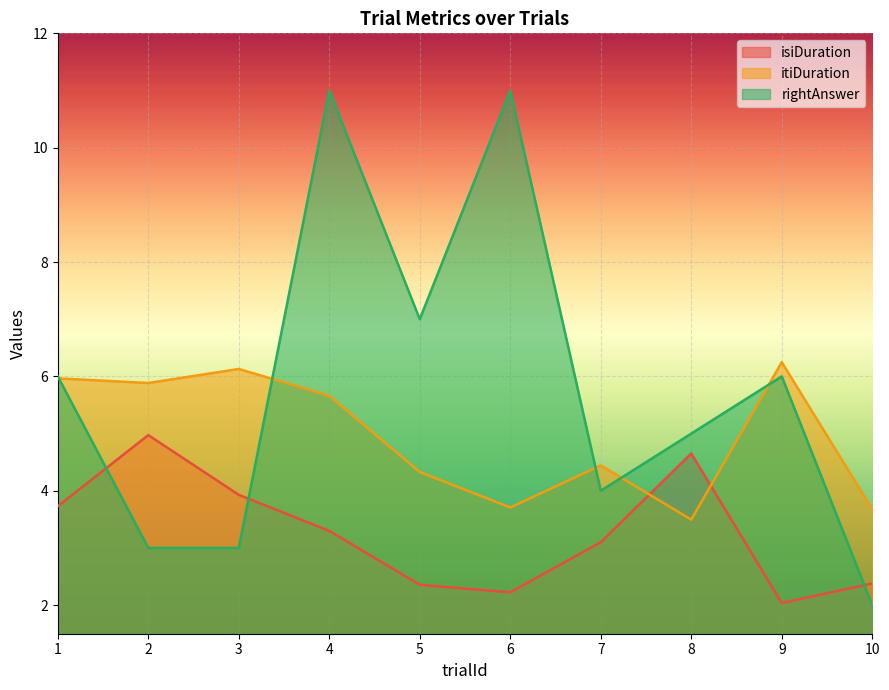

Which category has the lowest value in the isiDuration series?

9